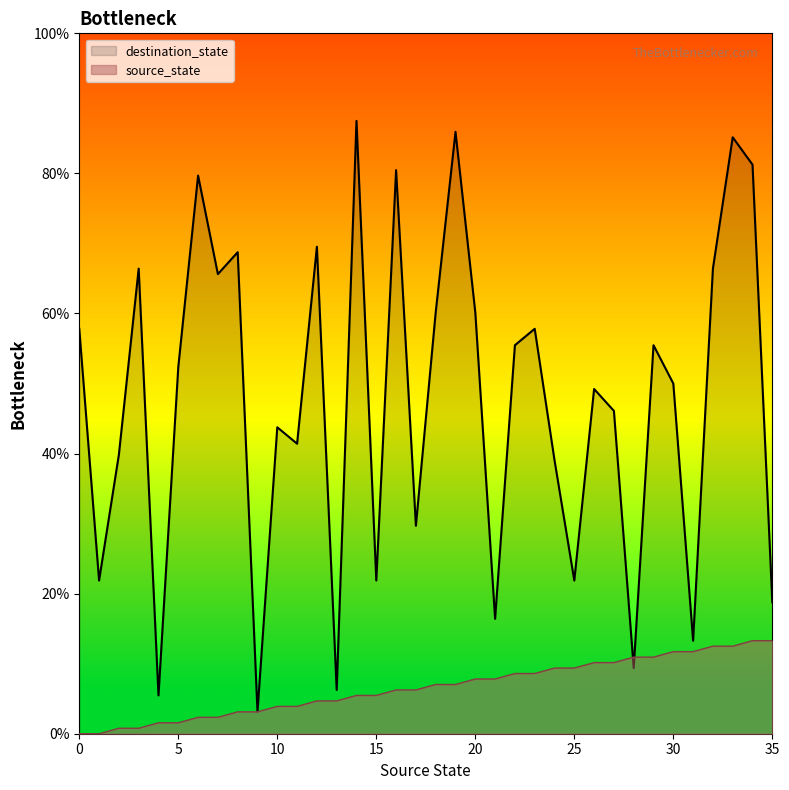

List the series in order of their peak value, lowest first.

source_state, destination_state